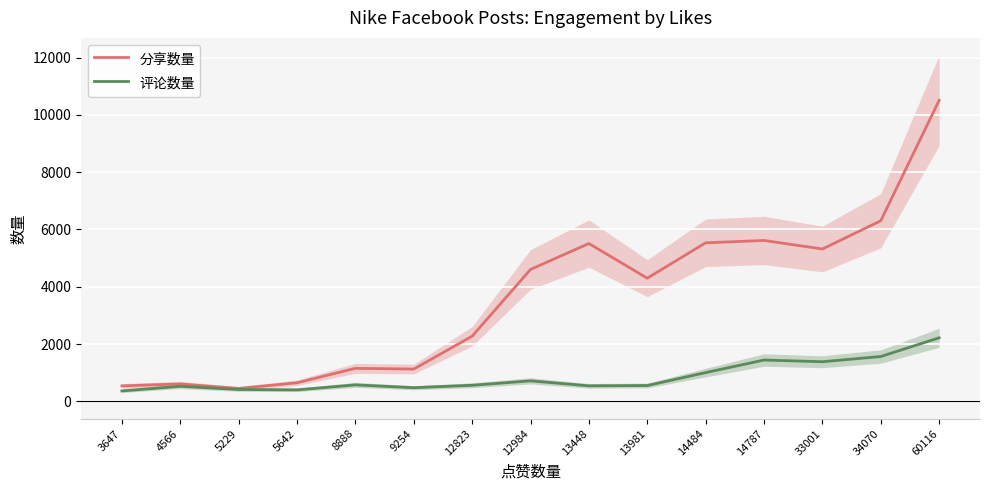

What is the sum of the 评论数量 values at 8888 and 3647?

942.6